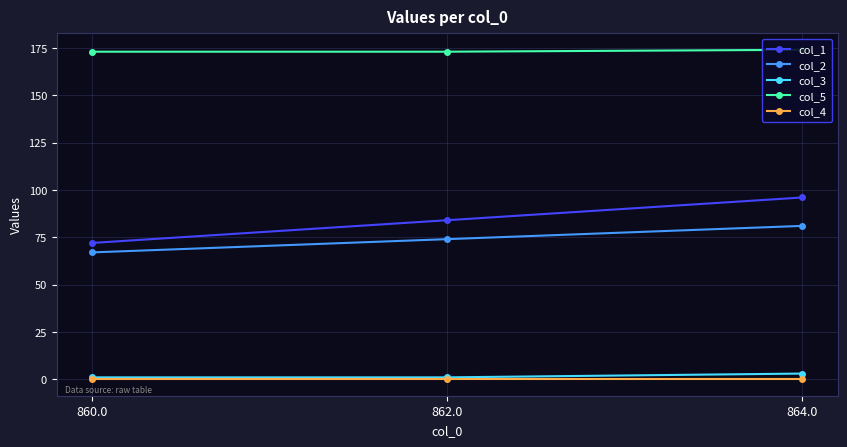

Which category has the lowest value in the col_5 series?

860.0